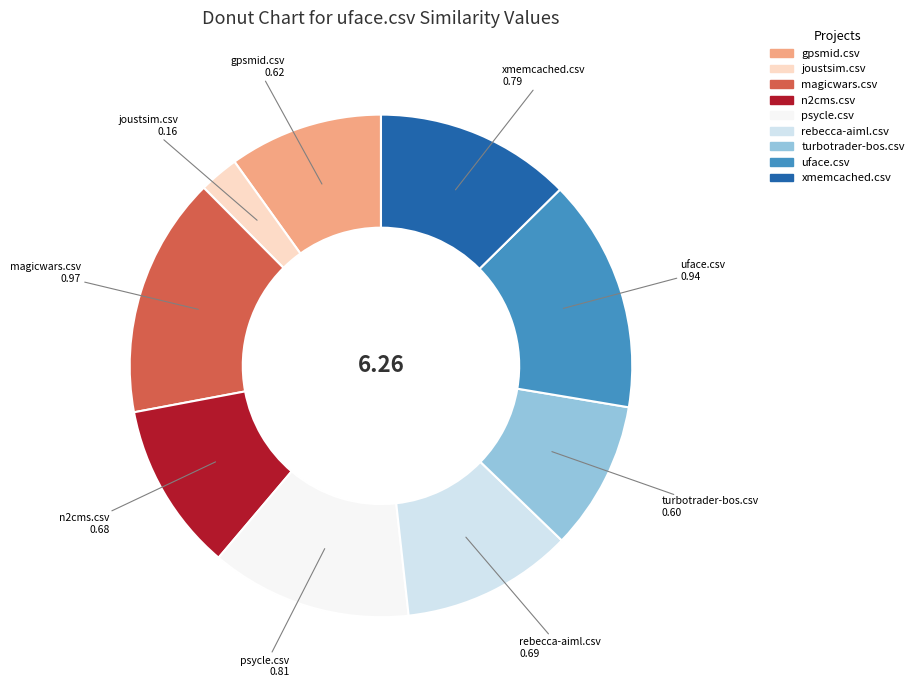

Is the sum of xmemcached.csv and uface.csv greater than half?

No